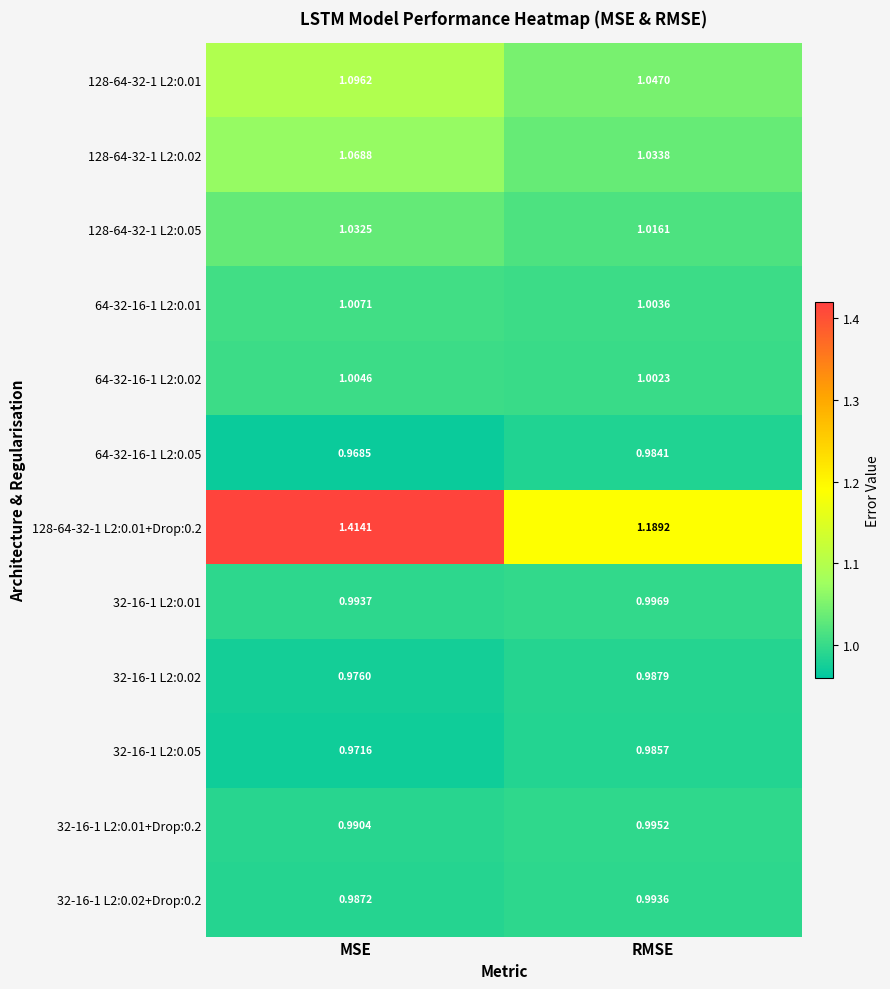

At which category is the sum across all series the highest?

MSE